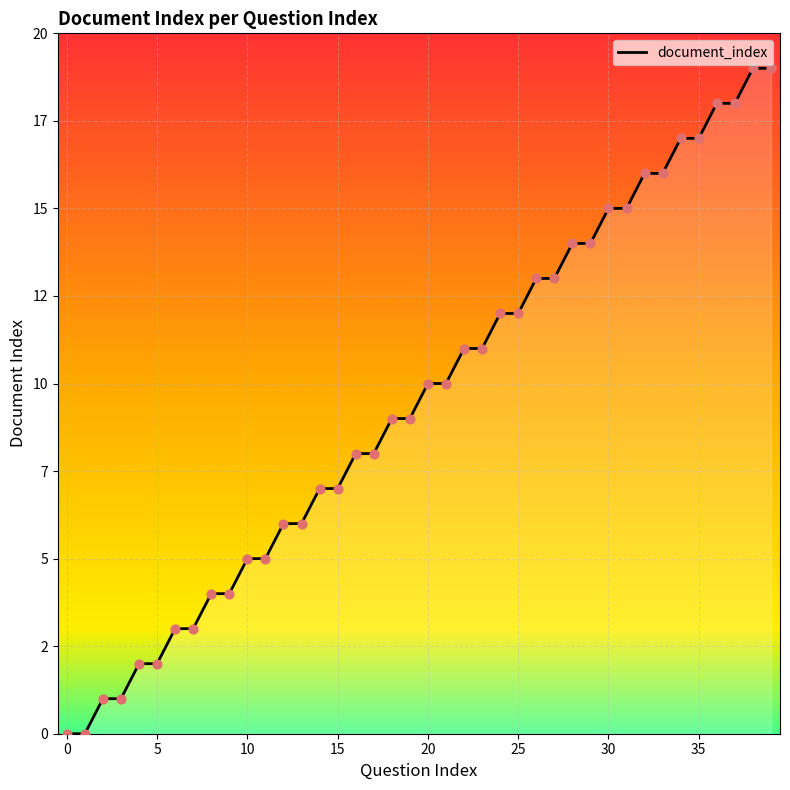

Which has a higher value, 35 or 17?

35